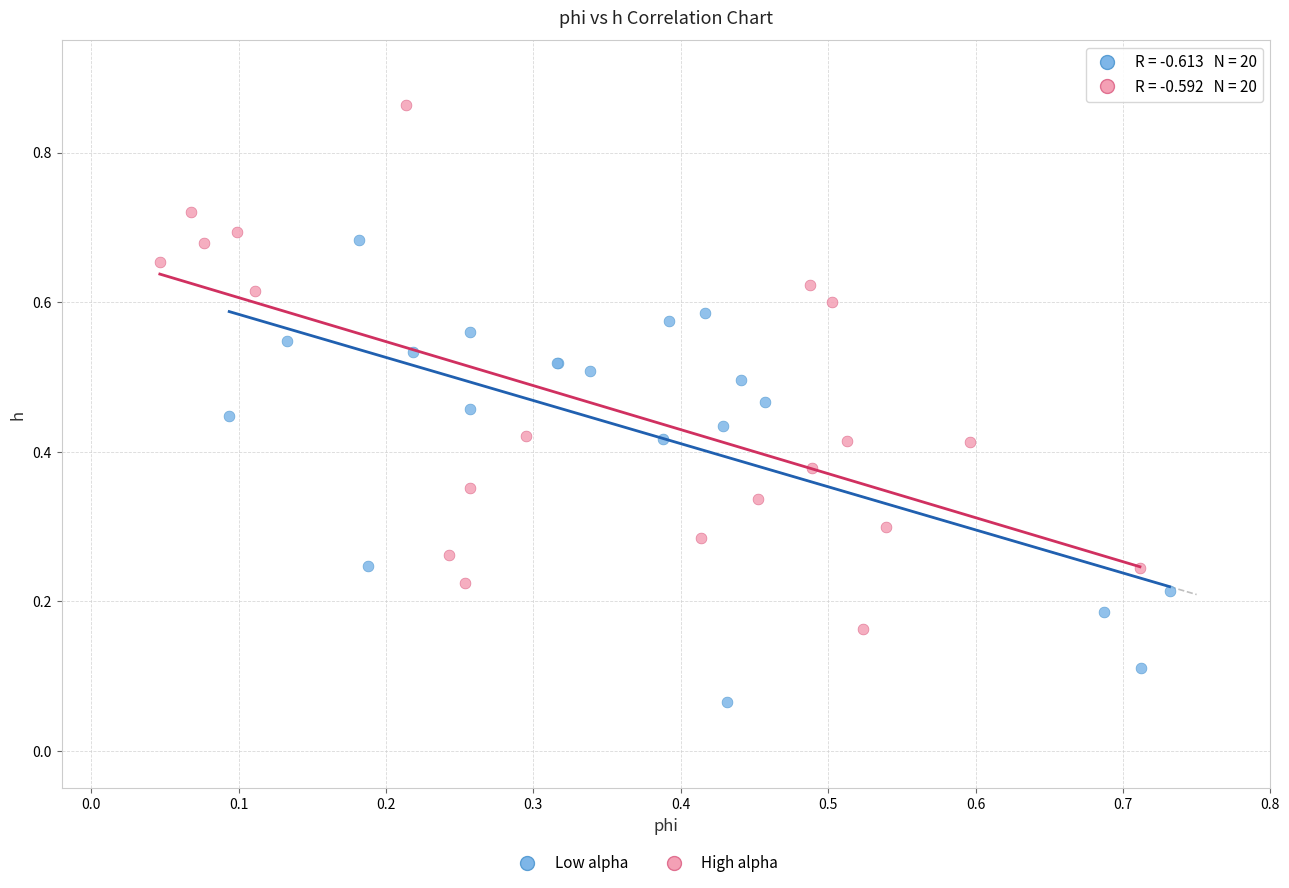

Which series has the largest Y range (max minus min)?

High alpha